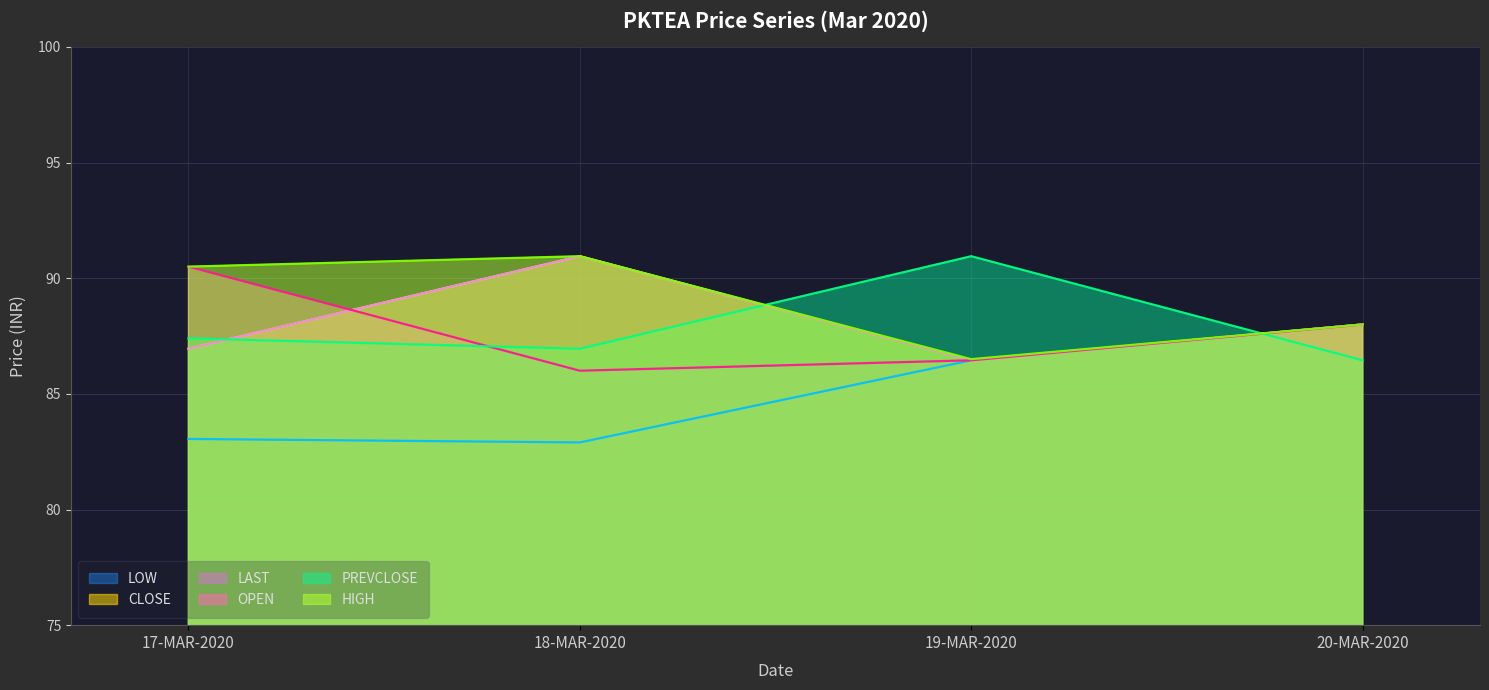

How many intersections are there between OPEN and PREVCLOSE?

2